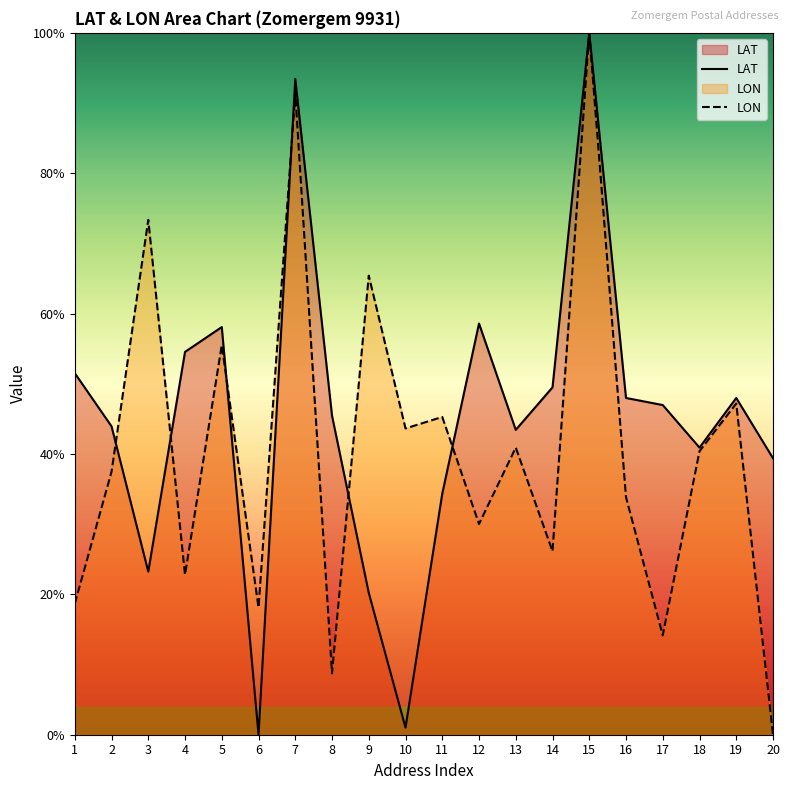

How many values in the LAT series exceed 46?

10